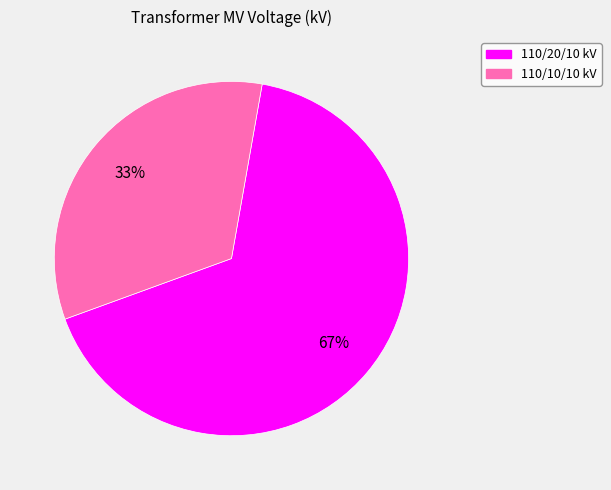

Is there any slice that represents more than half of the pie?

Yes